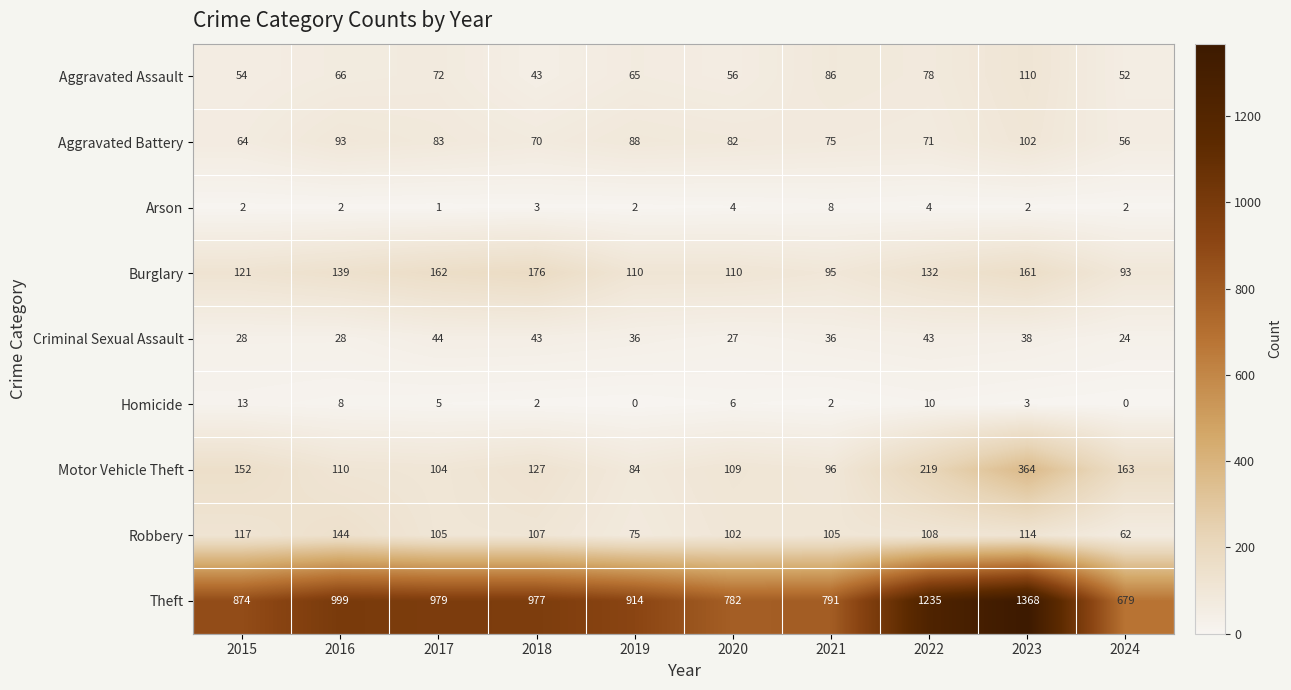

What is the difference between the second highest and second lowest values in the Theft series?

453